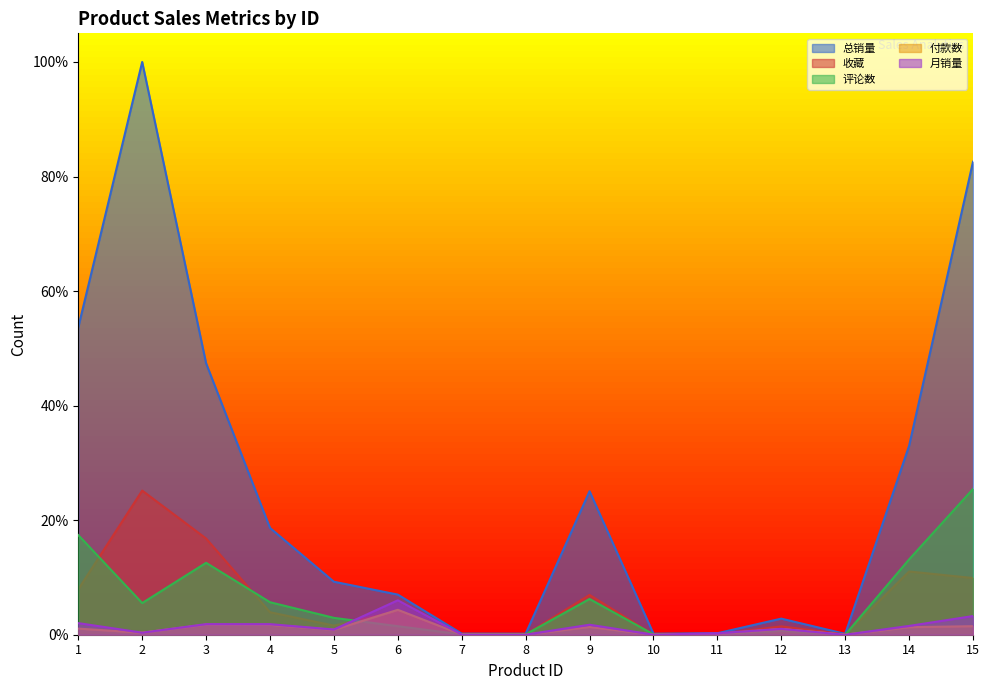

Between which two adjacent categories do 评论数 and 月销量 first intersect?

5 and 6